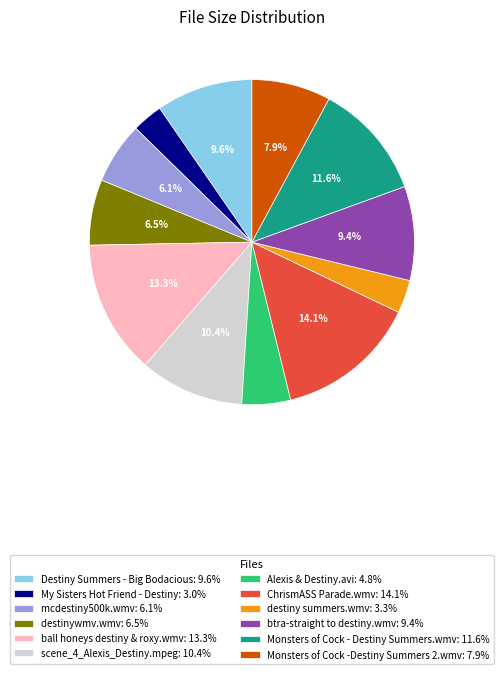

To the nearest percent, what percentage of the pie is mcdestiny500k.wmv?

6%